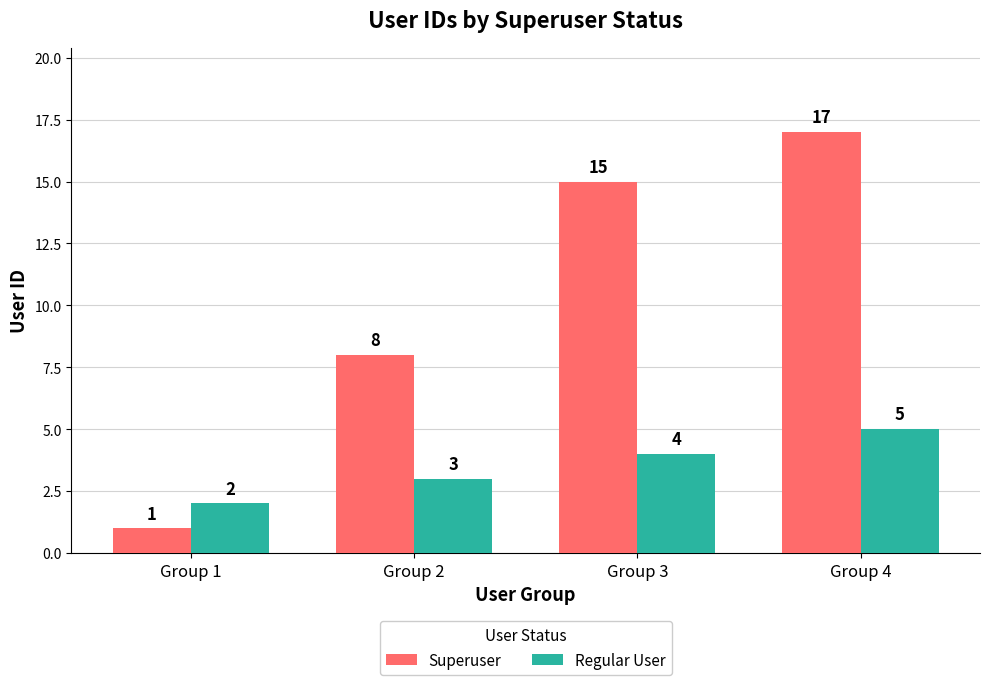

Reading left to right, list all the values displayed in this chart.

Superuser: Group 1=1	Group 2=8	Group 3=15	Group 4=17
Regular User: Group 1=2	Group 2=3	Group 3=4	Group 4=5